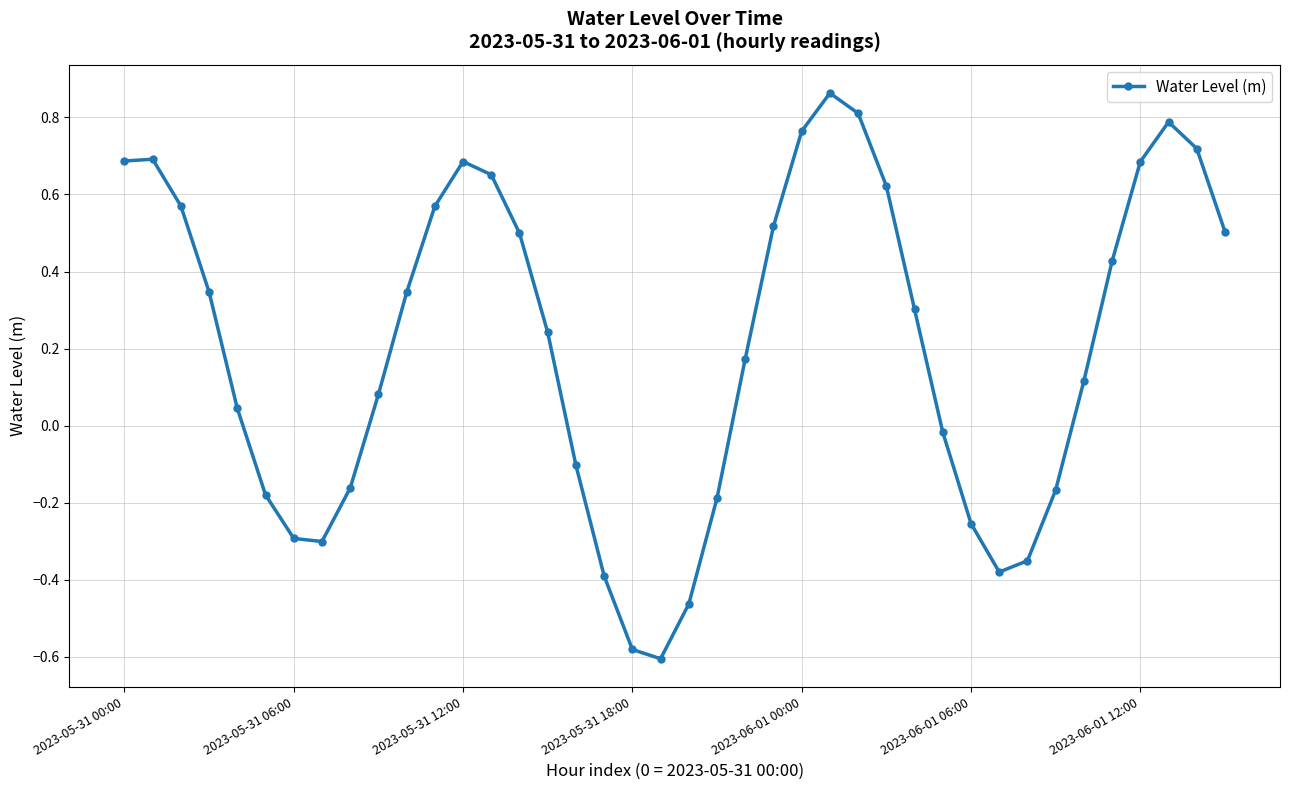

How many points are lower than both their immediate neighbors (excluding endpoints)?

3